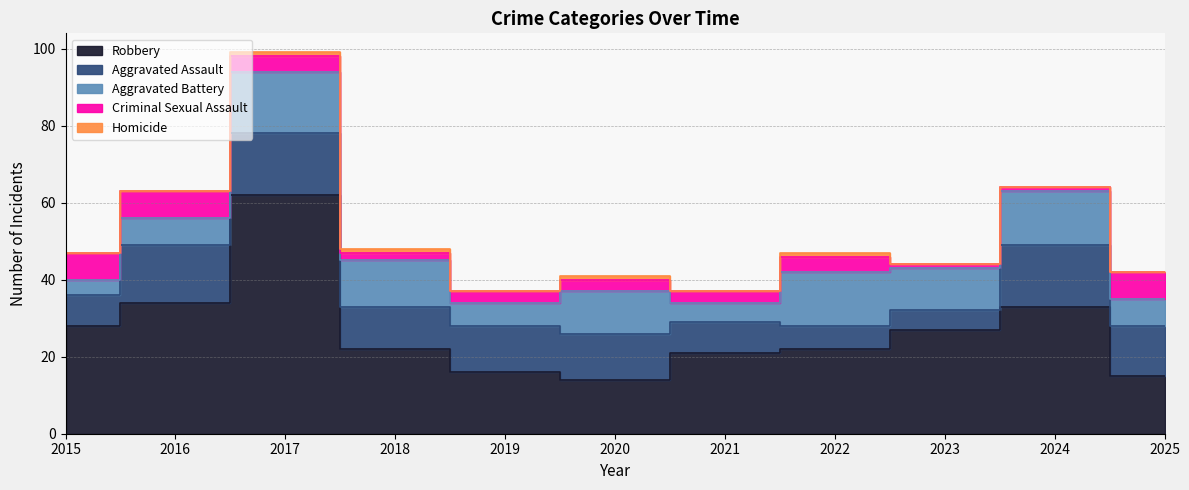

What is the difference between the Robbery values at 2025 and 2015?

13